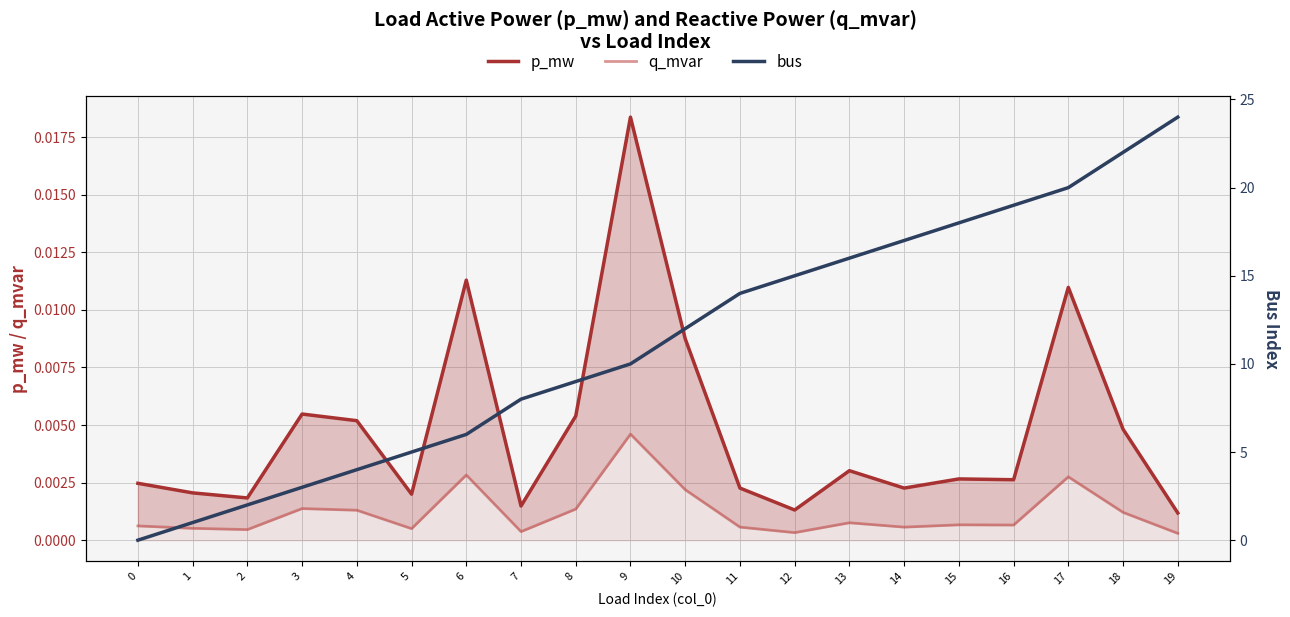

Where is bus nearest to the value 12?

10